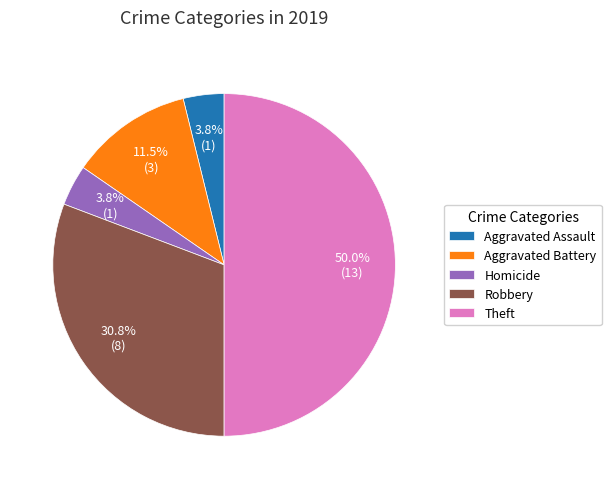

How much of the chart is everything except Aggravated Assault?

96.2%